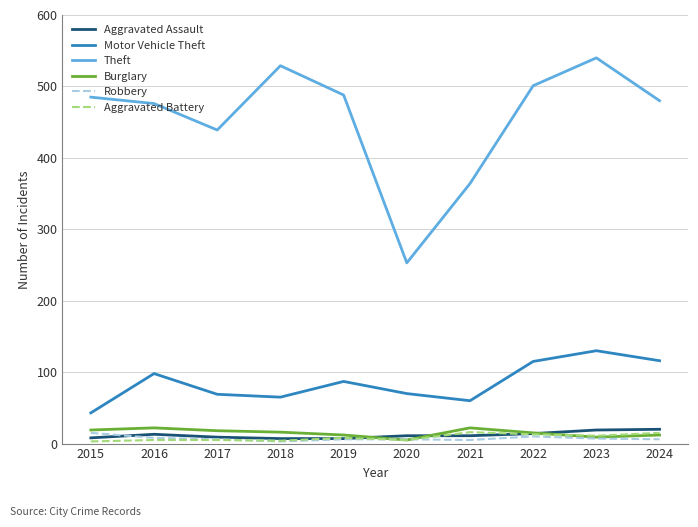

True or false: Theft has more than 0 interior local peaks.

True